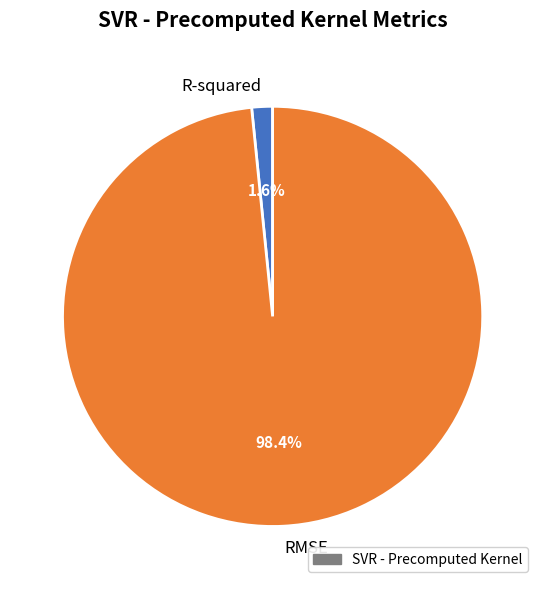

Which has a higher value, R-squared or RMSE?

RMSE